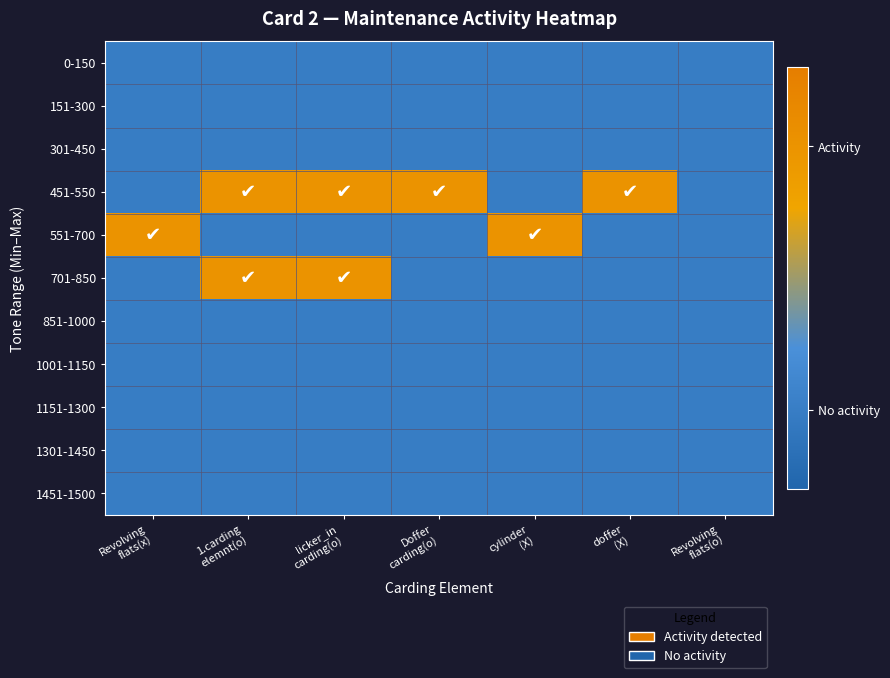

Reading left to right, transcribe all the data shown in this chart.

0-150: Revolving
flats(x)=0	1.carding
elemnt(o)=0	licker_in
carding(o)=0	Doffer
carding(o)=0	cylinder
(X)=0	doffer
(X)=0	Revolving
flats(o)=0
151-300: Revolving
flats(x)=0	1.carding
elemnt(o)=0	licker_in
carding(o)=0	Doffer
carding(o)=0	cylinder
(X)=0	doffer
(X)=0	Revolving
flats(o)=0
301-450: Revolving
flats(x)=0	1.carding
elemnt(o)=0	licker_in
carding(o)=0	Doffer
carding(o)=0	cylinder
(X)=0	doffer
(X)=0	Revolving
flats(o)=0
451-550: Revolving
flats(x)=0	1.carding
elemnt(o)=1	licker_in
carding(o)=1	Doffer
carding(o)=1	cylinder
(X)=0	doffer
(X)=1	Revolving
flats(o)=0
551-700: Revolving
flats(x)=1	1.carding
elemnt(o)=0	licker_in
carding(o)=0	Doffer
carding(o)=0	cylinder
(X)=1	doffer
(X)=0	Revolving
flats(o)=0
701-850: Revolving
flats(x)=0	1.carding
elemnt(o)=1	licker_in
carding(o)=1	Doffer
carding(o)=0	cylinder
(X)=0	doffer
(X)=0	Revolving
flats(o)=0
851-1000: Revolving
flats(x)=0	1.carding
elemnt(o)=0	licker_in
carding(o)=0	Doffer
carding(o)=0	cylinder
(X)=0	doffer
(X)=0	Revolving
flats(o)=0
1001-1150: Revolving
flats(x)=0	1.carding
elemnt(o)=0	licker_in
carding(o)=0	Doffer
carding(o)=0	cylinder
(X)=0	doffer
(X)=0	Revolving
flats(o)=0
1151-1300: Revolving
flats(x)=0	1.carding
elemnt(o)=0	licker_in
carding(o)=0	Doffer
carding(o)=0	cylinder
(X)=0	doffer
(X)=0	Revolving
flats(o)=0
1301-1450: Revolving
flats(x)=0	1.carding
elemnt(o)=0	licker_in
carding(o)=0	Doffer
carding(o)=0	cylinder
(X)=0	doffer
(X)=0	Revolving
flats(o)=0
1451-1500: Revolving
flats(x)=0	1.carding
elemnt(o)=0	licker_in
carding(o)=0	Doffer
carding(o)=0	cylinder
(X)=0	doffer
(X)=0	Revolving
flats(o)=0